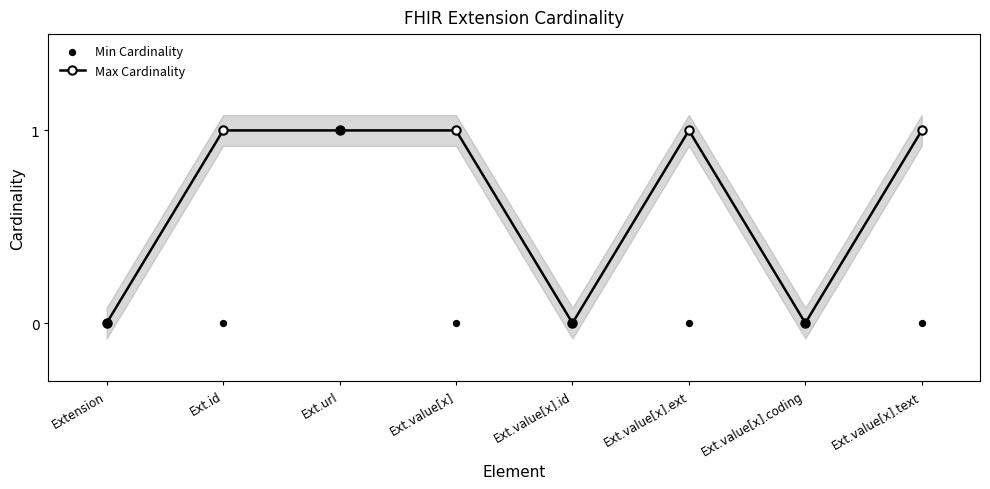

Which series has the widest spread of Y values?

Max Cardinality